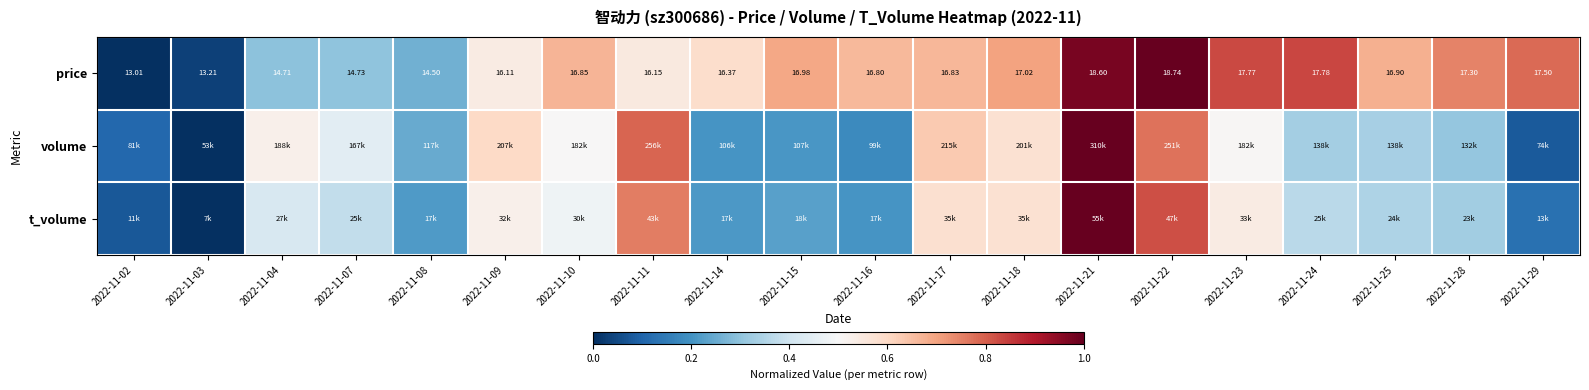

At which category does the chart reach its minimum across all series?

2022-11-02